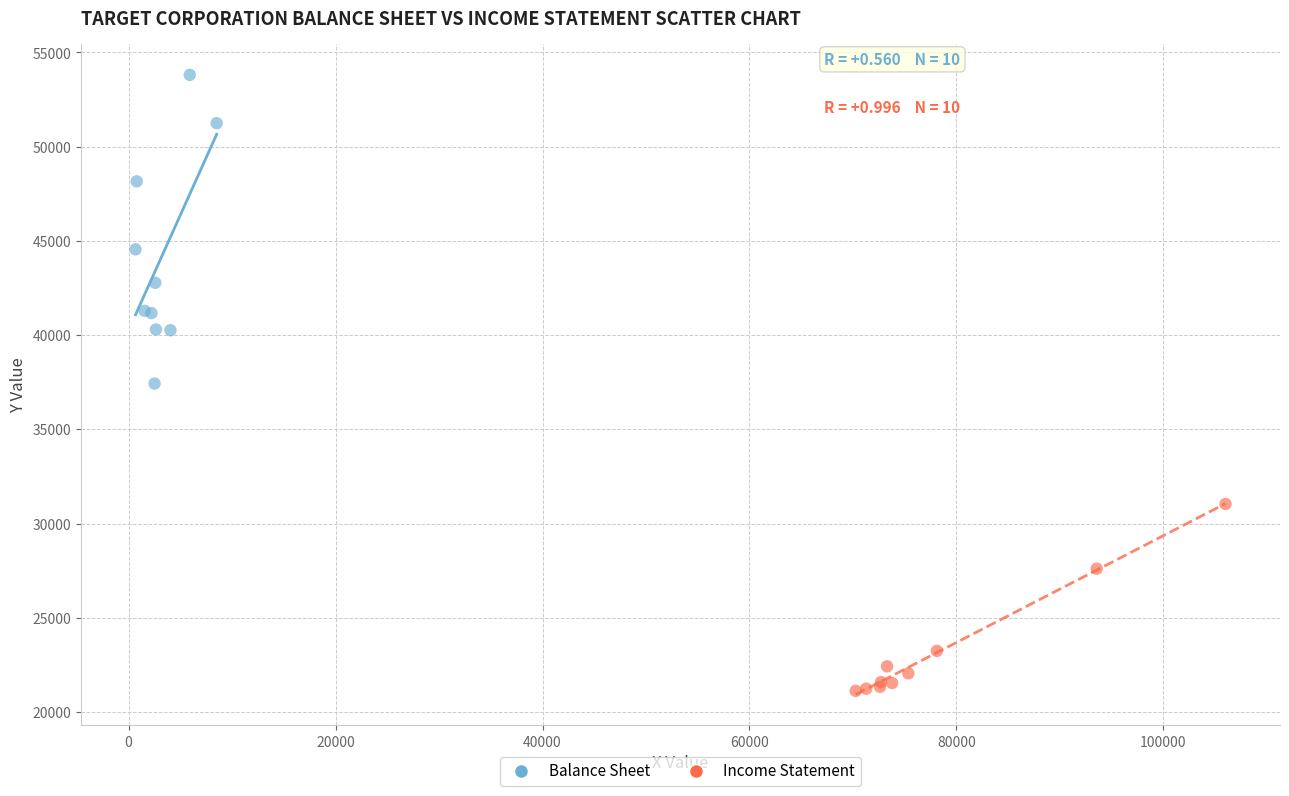

Which series reaches the minimum Y coordinate?

Income Statement